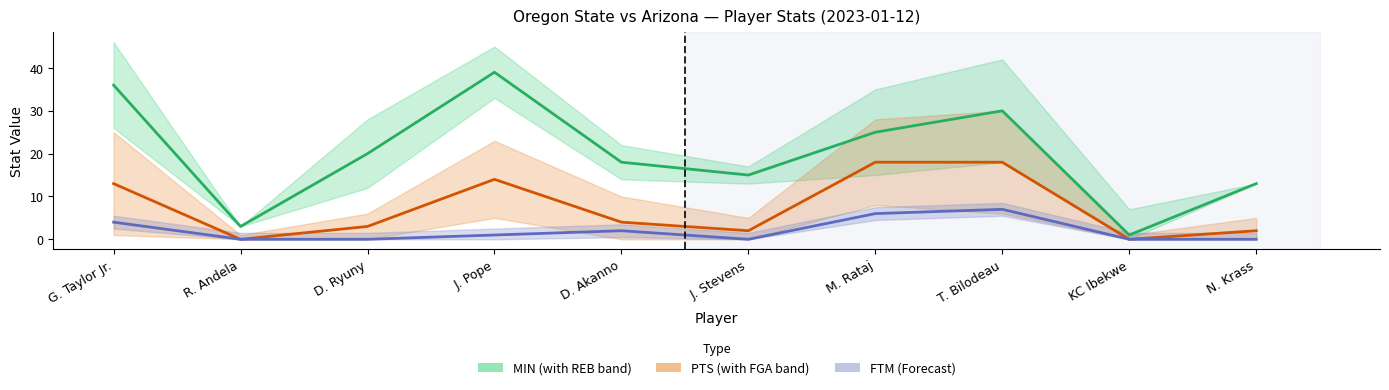

At how many categories does at least one series exceed 9?

8